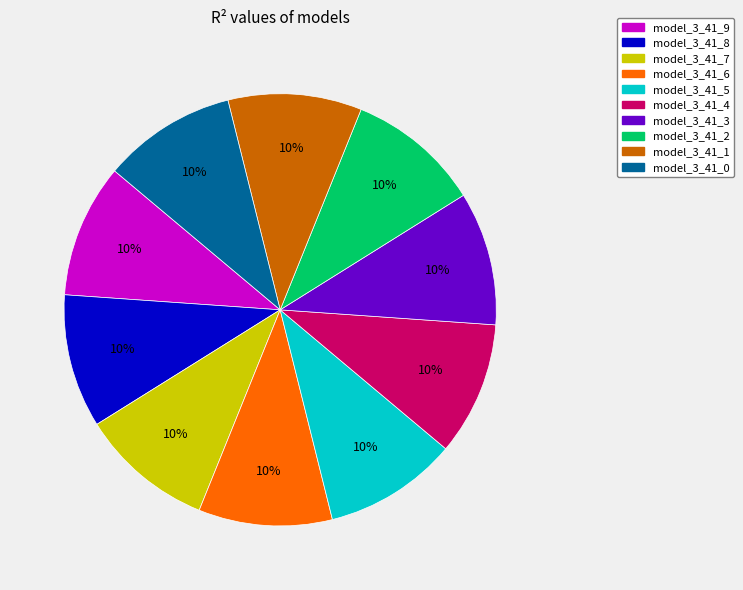

Is it true that model_3_41_4 is 4% of the pie?

False